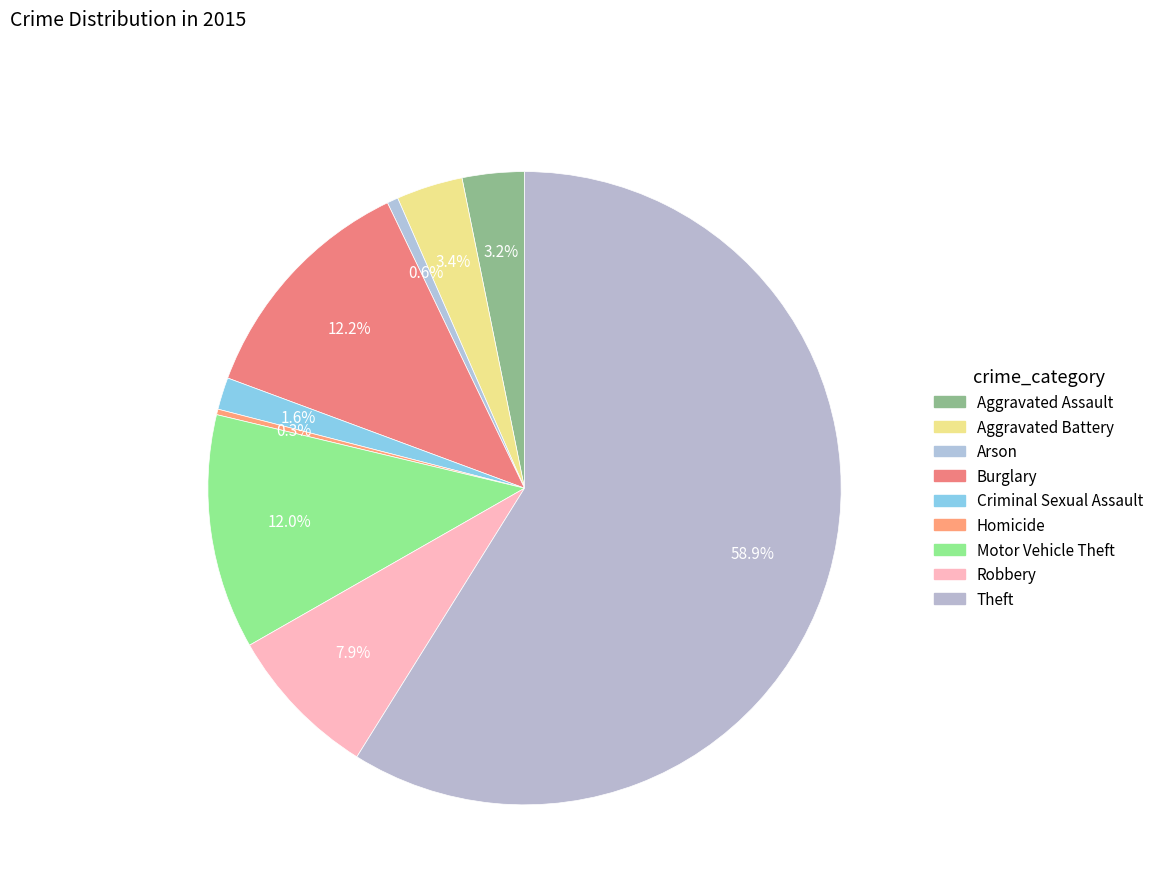

Is it true that Theft is 50% of the pie?

False